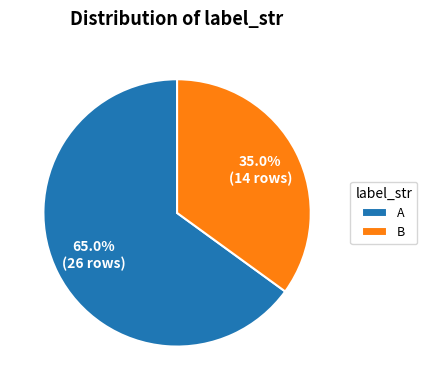

Approximately how many times larger is the value at B compared to A?

0.5